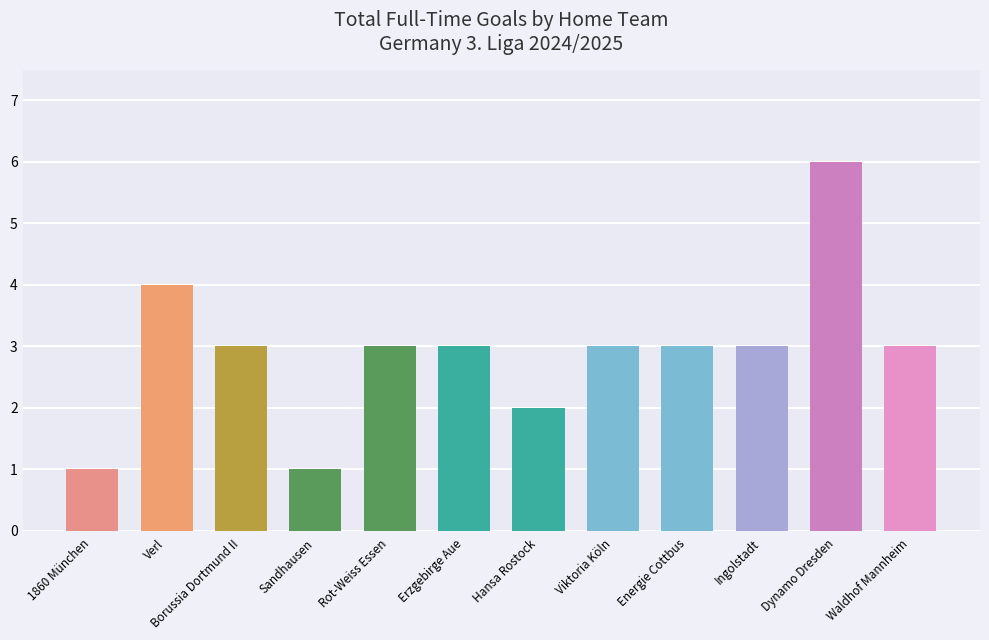

What is the difference between the second highest and second lowest values?

3